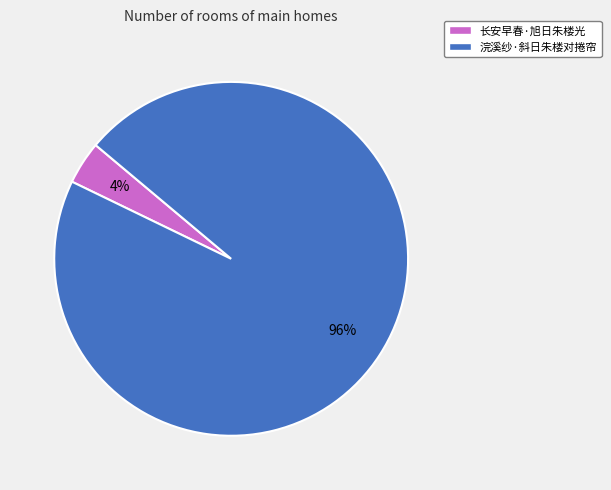

To the nearest percent, what portion does 长安早春·旭日朱楼光 represent?

4%